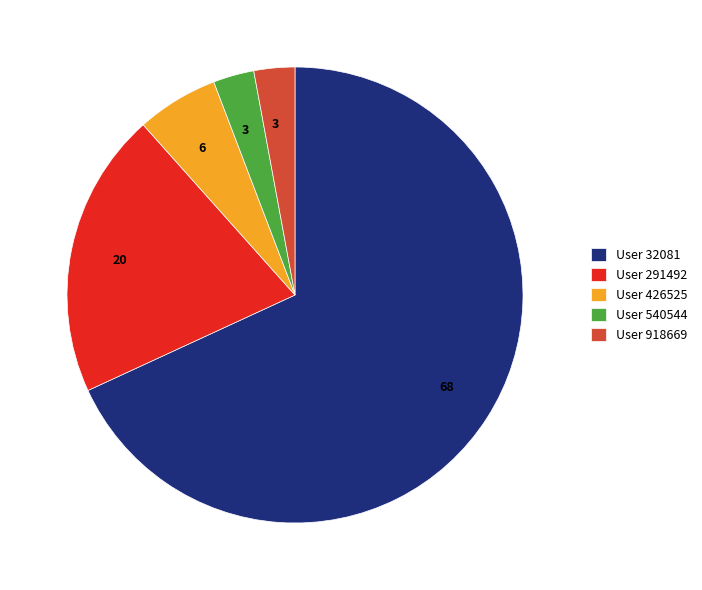

What is the ratio of the value at User 918669 to the value at User 540544?

1.0